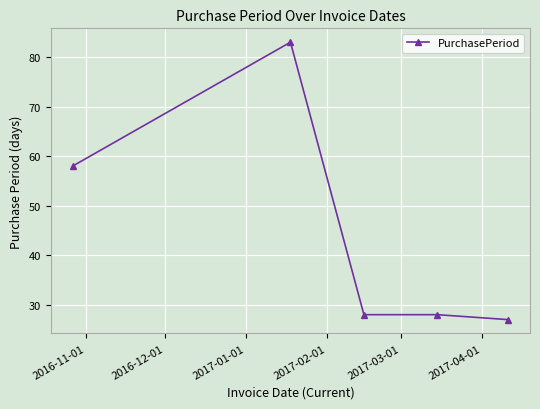

What is the value of the 2nd point from the left?

83